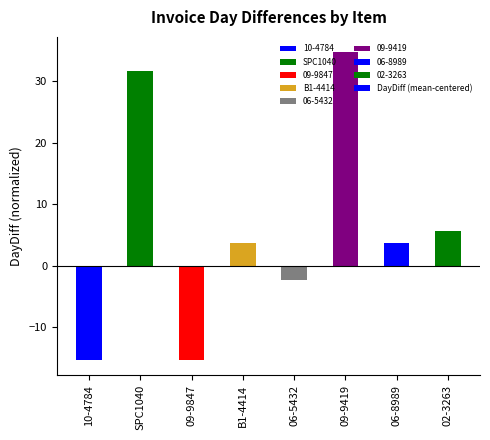

What is the sum of the values at 06-5432 and 09-9847?

-17.6